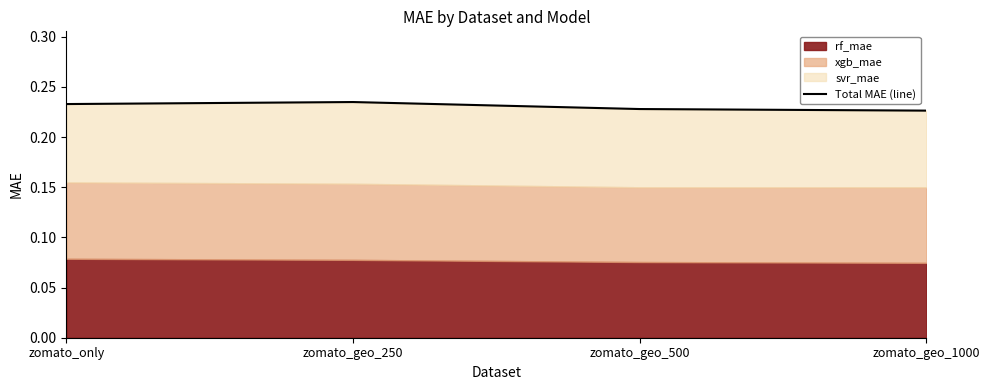

List the labels in order of value, smallest first.

zomato_geo_1000, zomato_geo_500, zomato_only, zomato_geo_250